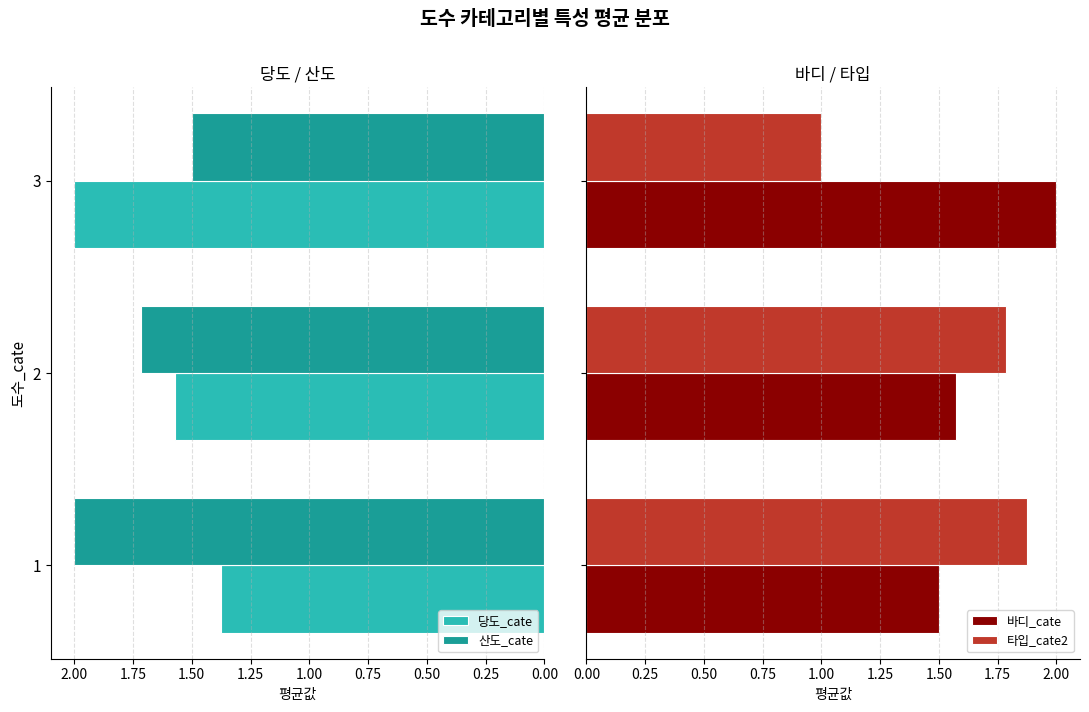

At which label does 산도_cate reach its minimum?

3